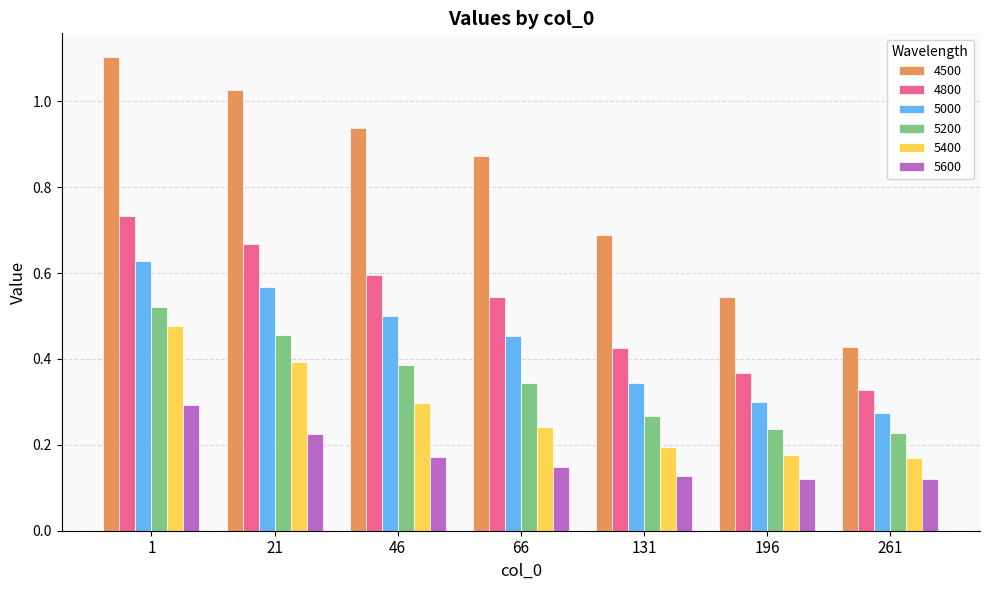

Between 21 and 261, which series saw the biggest shift?

4500